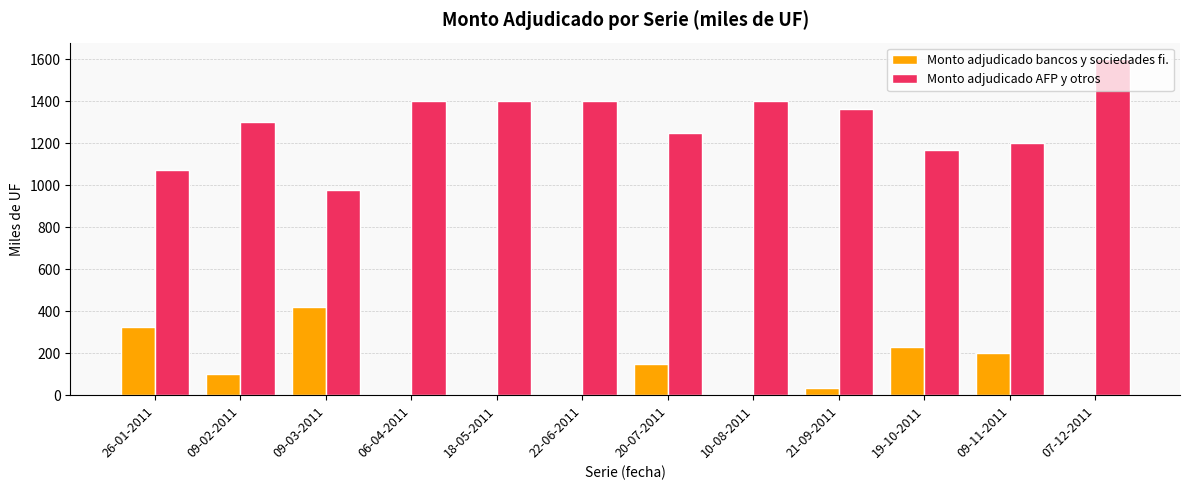

What is the total value across all series at 06-04-2011?

1400